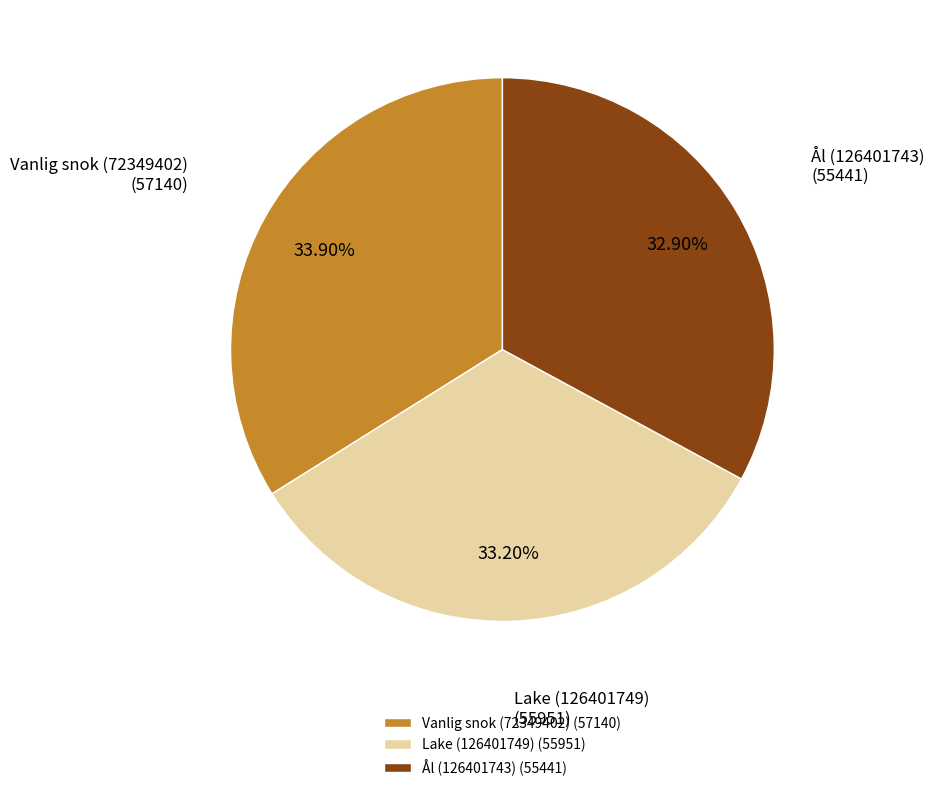

Which has a higher value, Vanlig snok (72349402) or Lake (126401749)?

Vanlig snok (72349402)